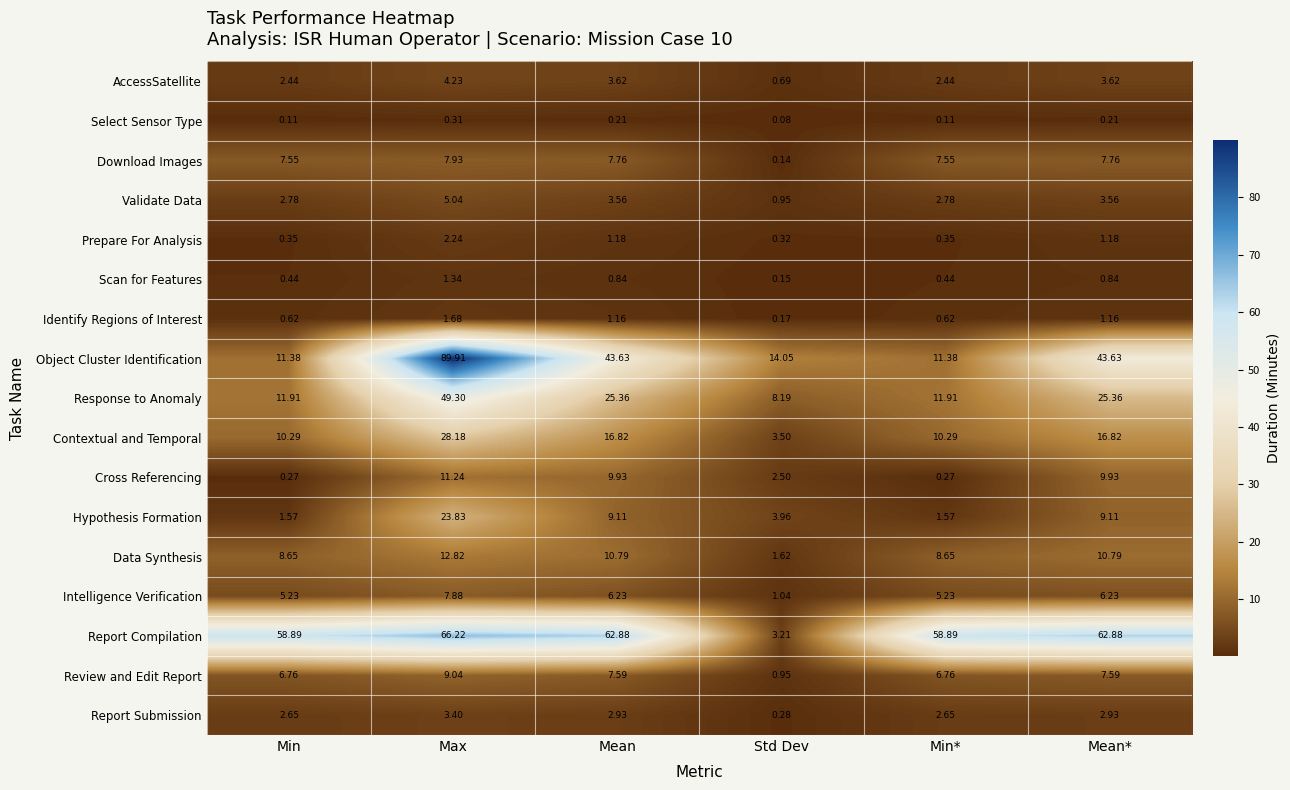

Is the value of Intelligence Verification at Max greater than the value of AccessSatellite at Min?

Yes